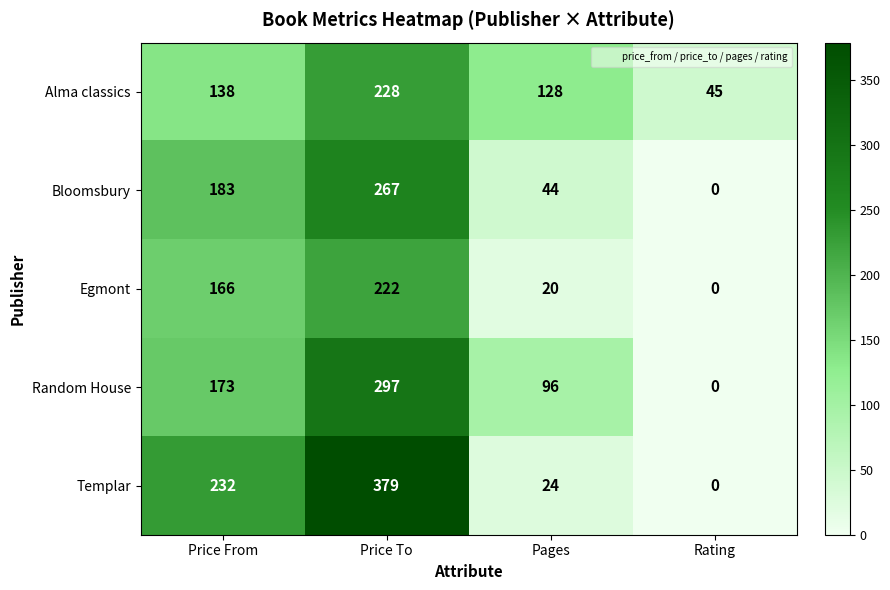

What is the sum of all Bloomsbury values?

494